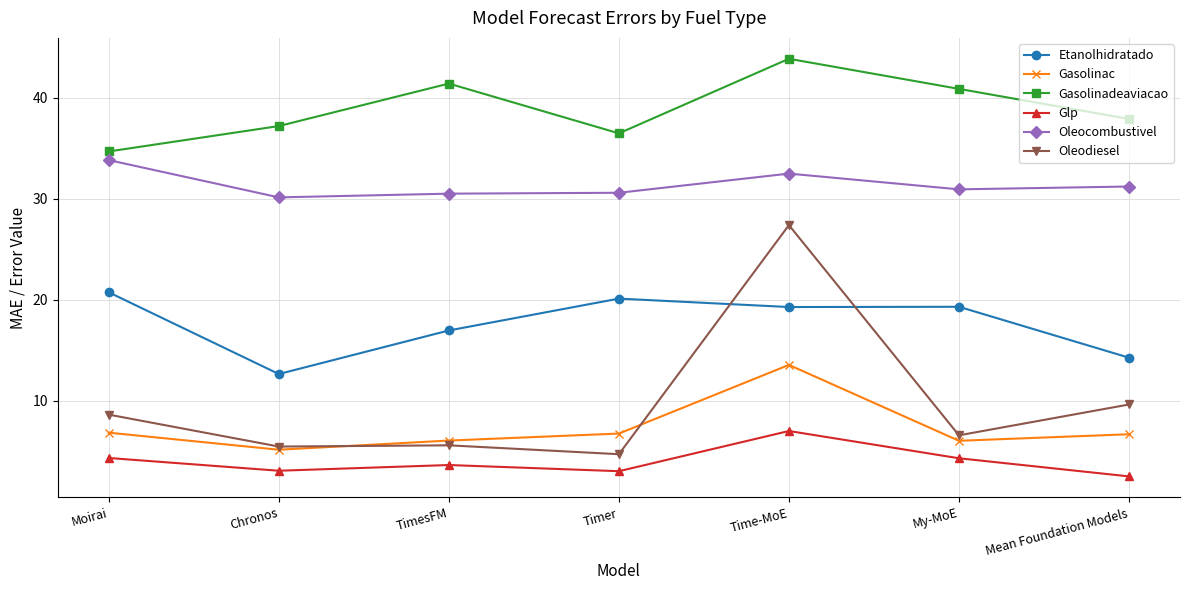

What is the label of the 6th point from the left?

My-MoE